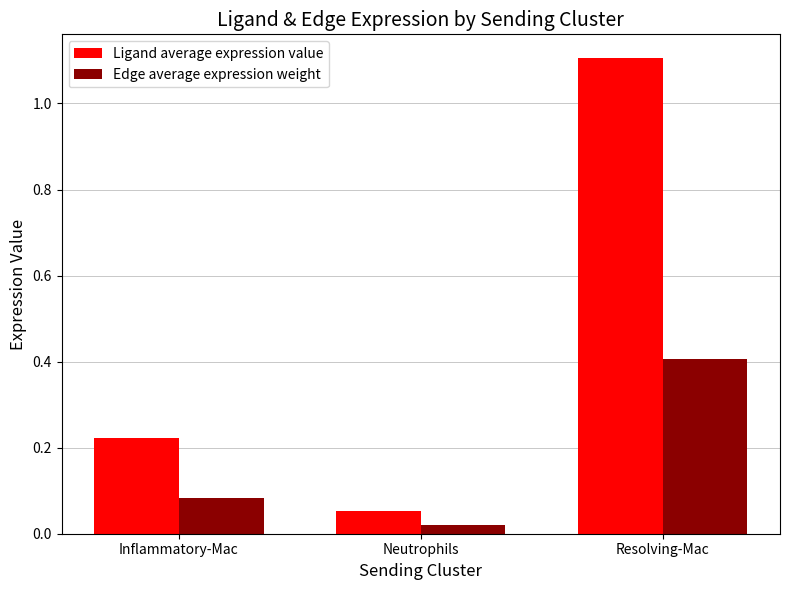

Is the value of Edge average expression weight at Resolving-Mac greater than the value of Ligand average expression value at Inflammatory-Mac?

Yes